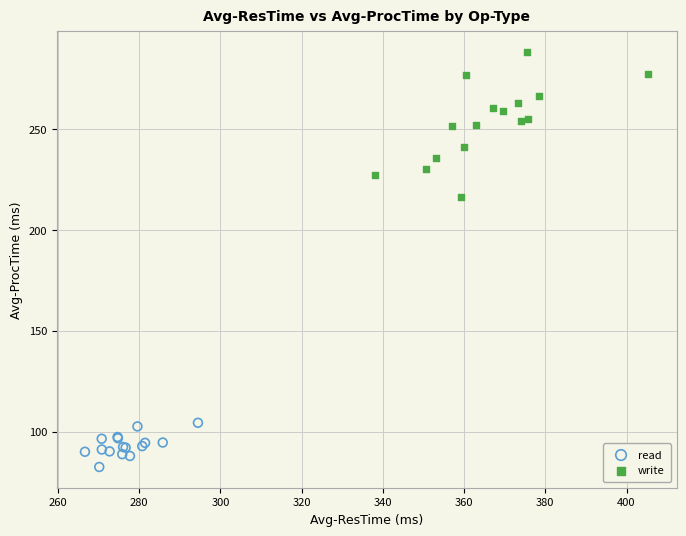

Which series reaches the maximum Y coordinate?

write